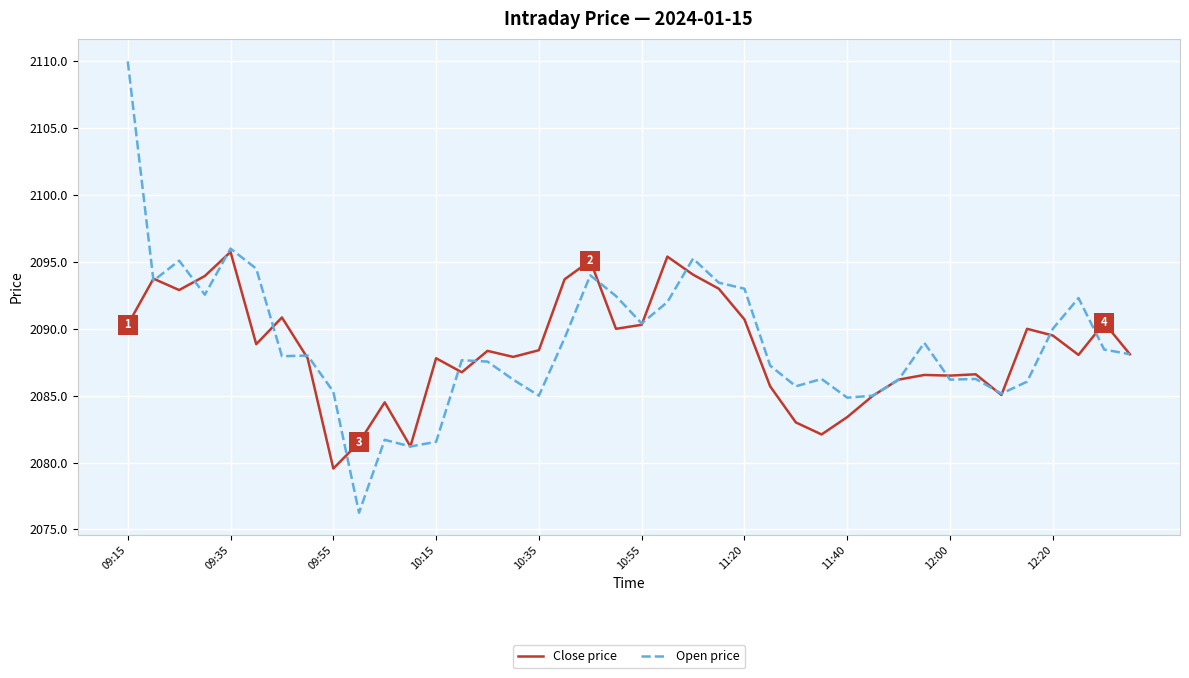

List the series in order of their peak value, lowest first.

Close price, Open price